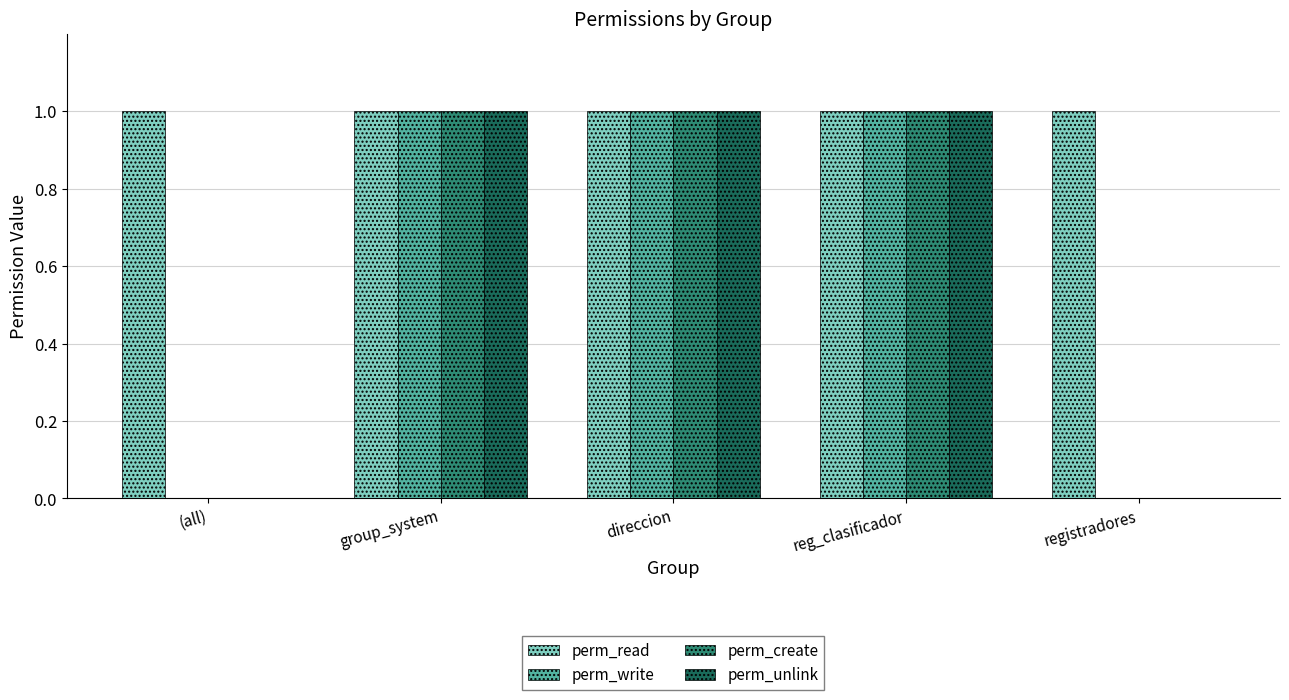

Which series has the largest total across all categories?

perm_read